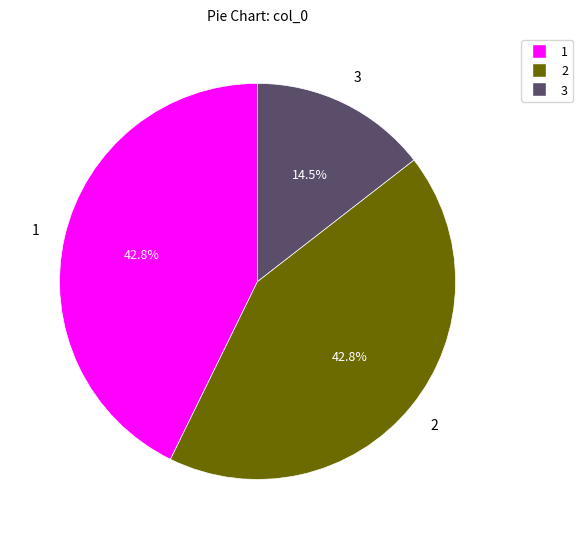

Is there any slice that represents more than half of the pie?

No